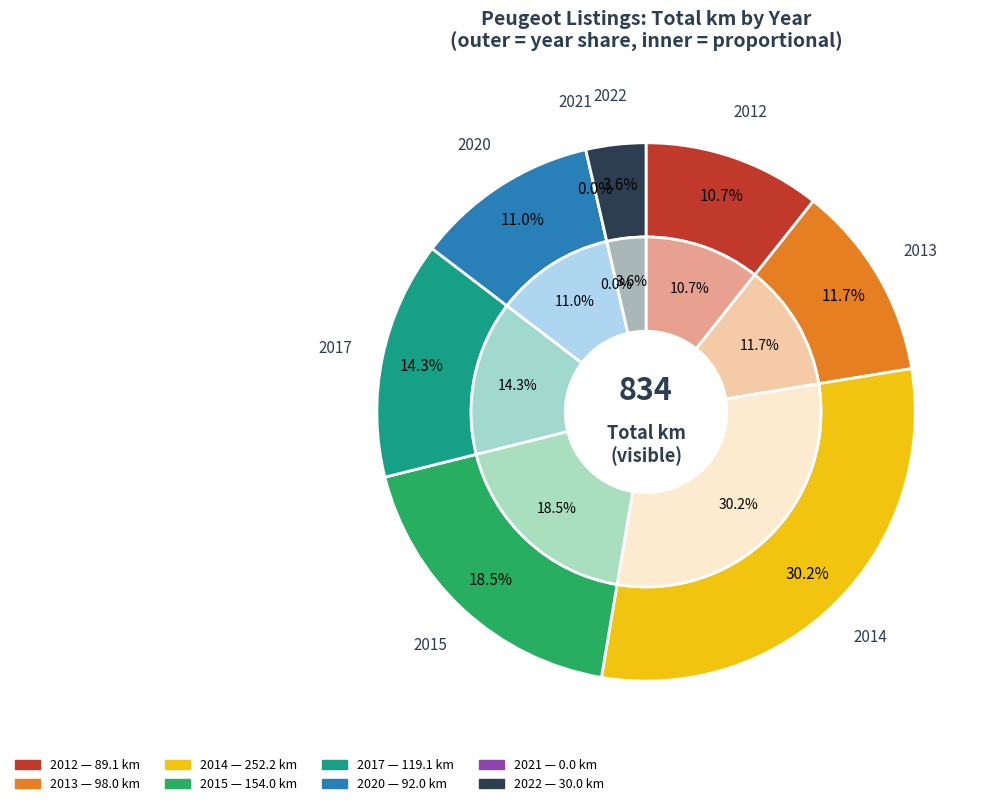

True or false: 2017 accounts for 2% of the total.

False